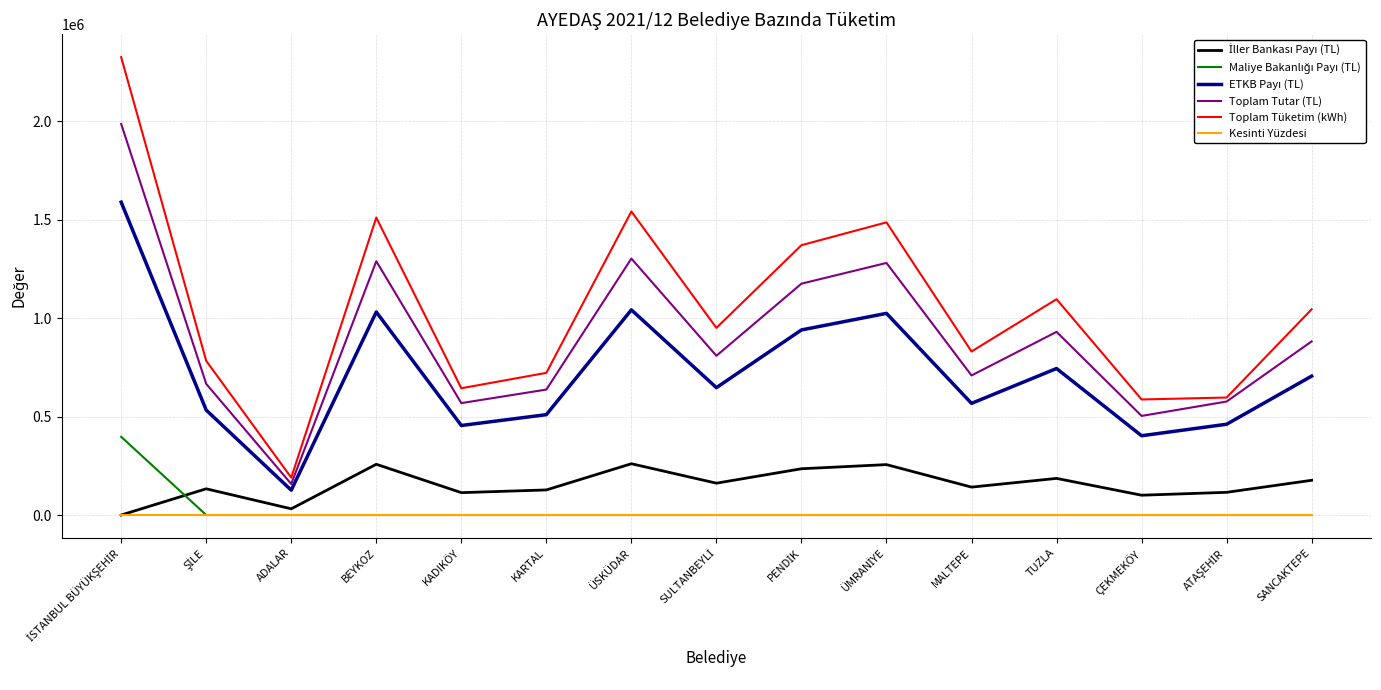

What is the highest value of the Toplam Tutar (TL) series?

1987469.3